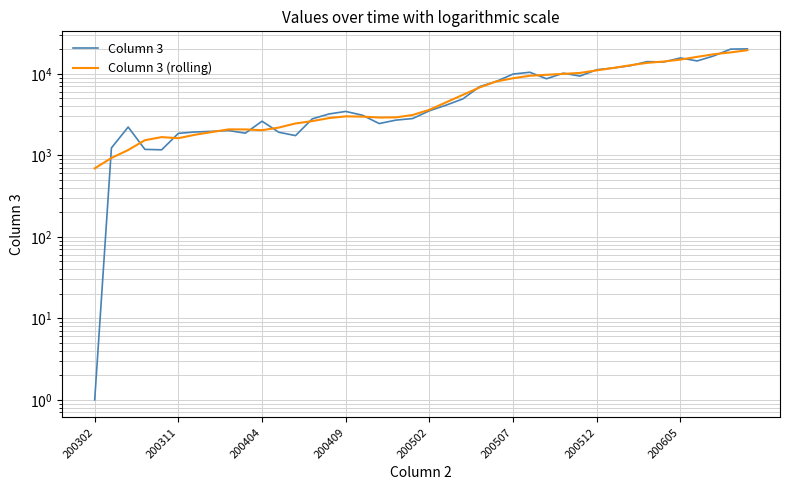

What is the highest value of the Column 3 (rolling) series?

19460